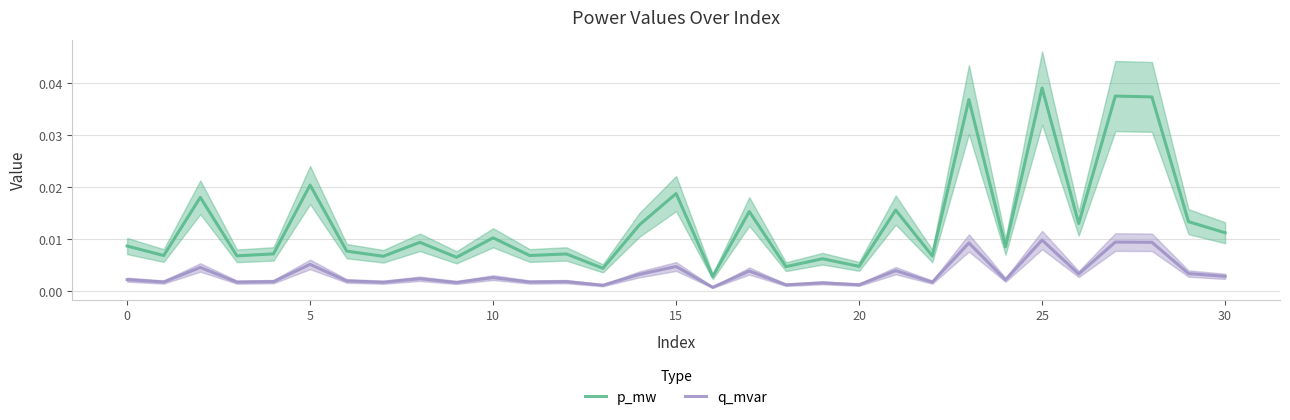

Which category has the highest value in the p_mw series?

25